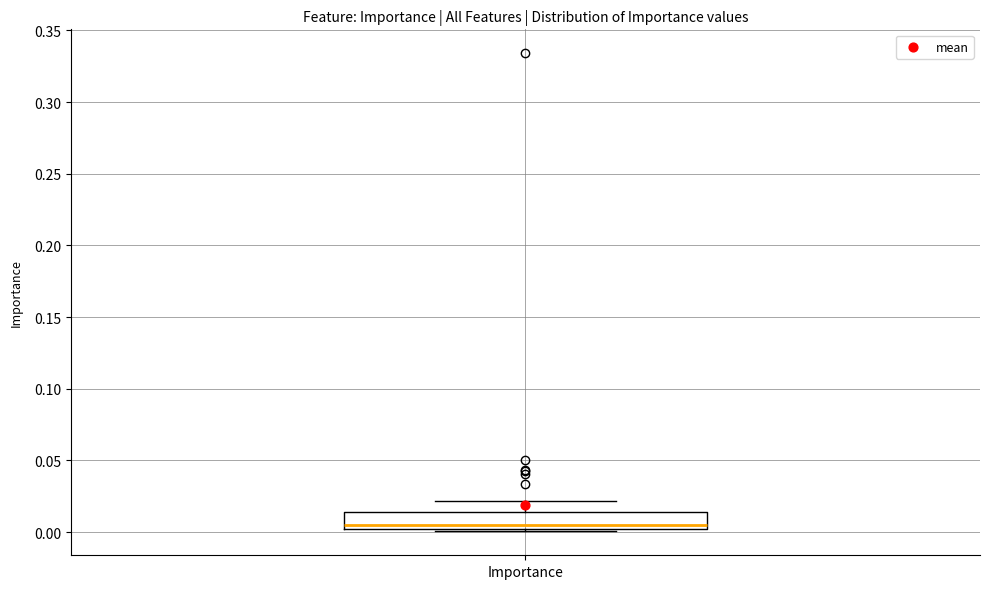

Where does the median line of the box for Importance sit on the y-axis? The values are not printed on the chart, so give them approximately, as read against the axis.

0.005